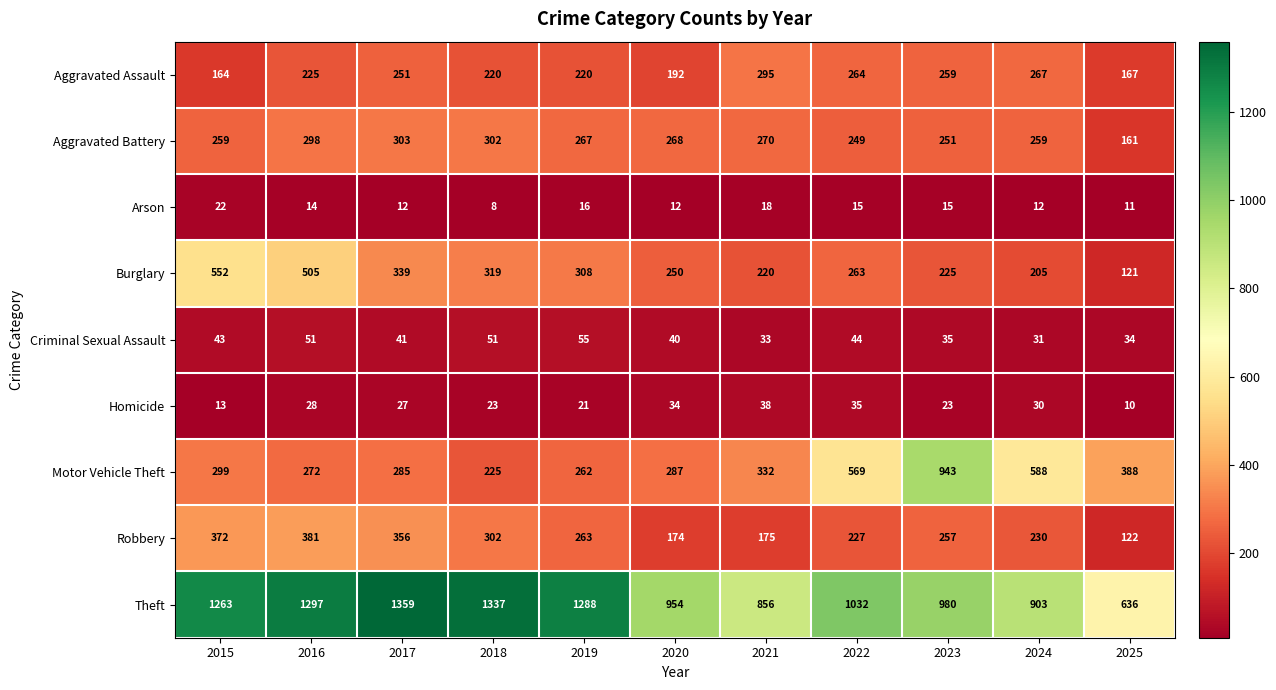

How many data points does each series have?

11